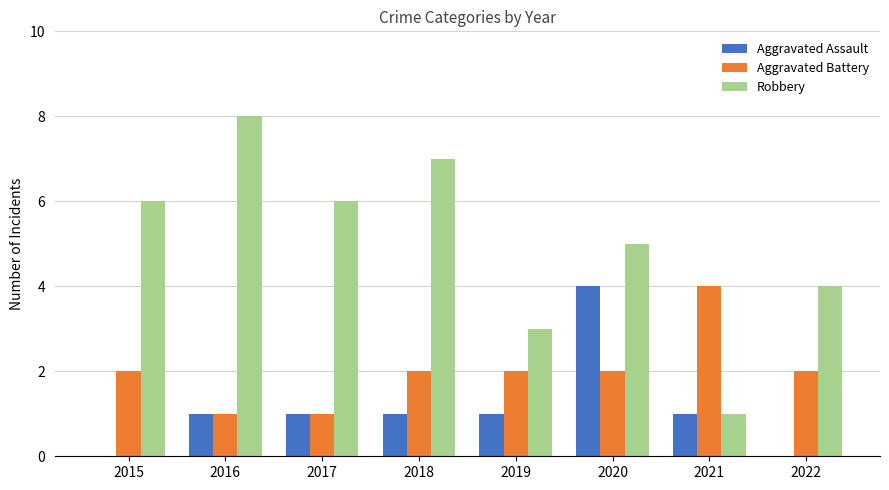

At which category is the sum across all series the highest?

2020